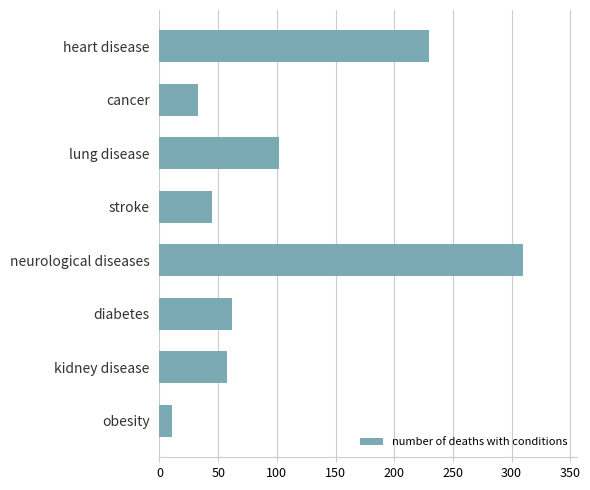

What is the label of the 2nd bar from the bottom?

kidney disease